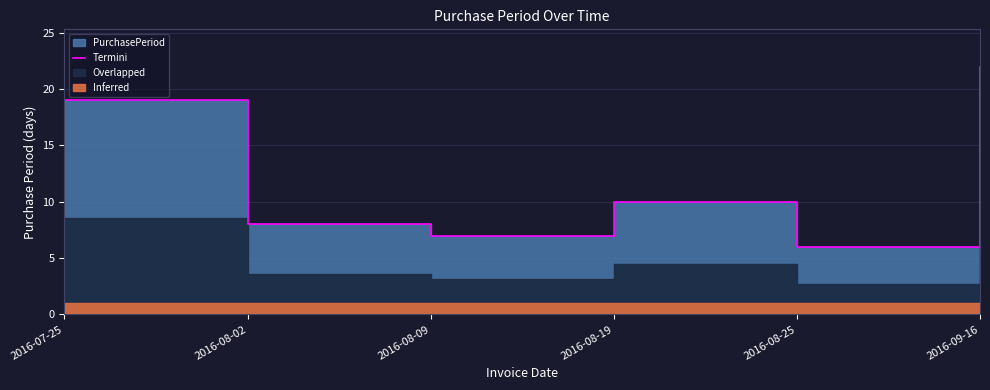

What is the sum of the values at 2016-08-19 and 2016-08-25?

16